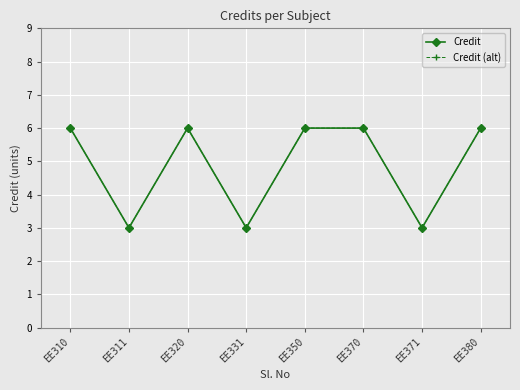

What is the sum of all Credit values?

39